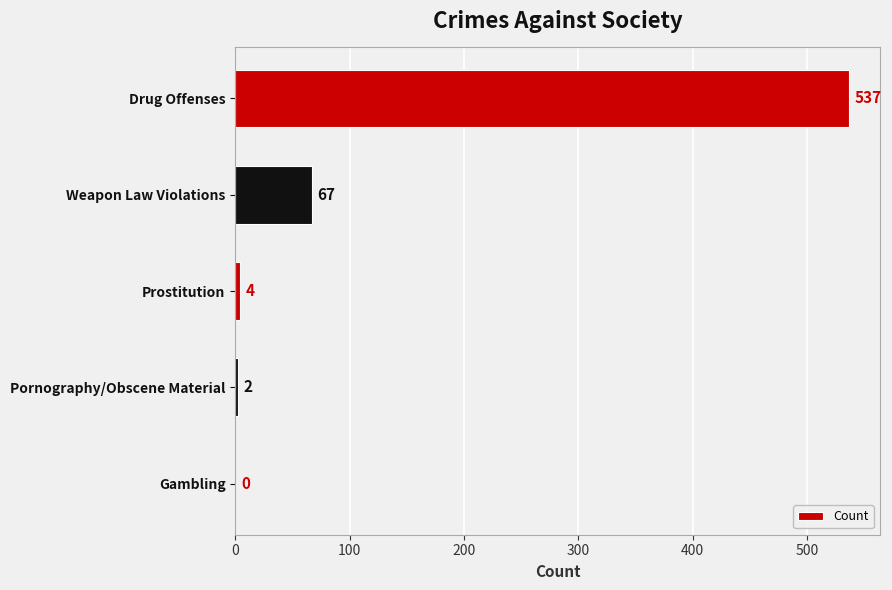

What is the sum of all values?

610